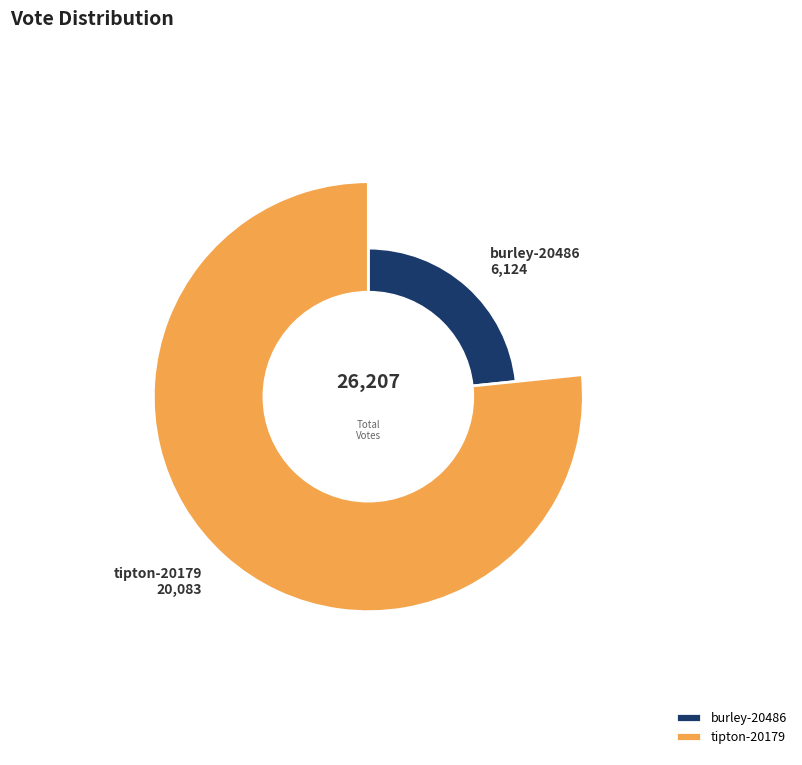

What percentage is NOT represented by tipton-20179?

23.4%